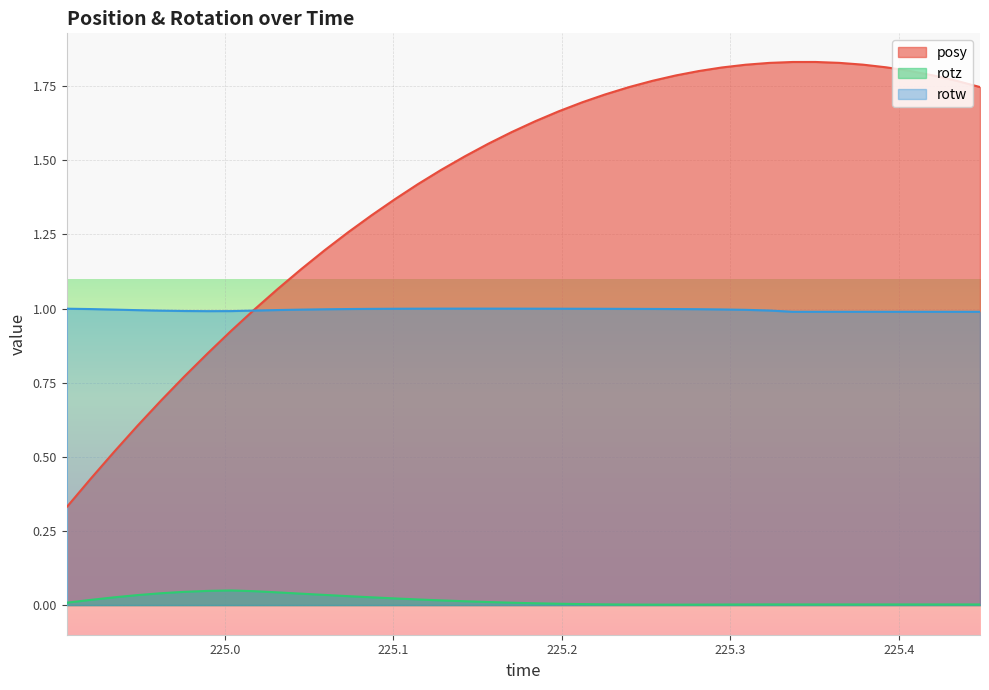

Which label corresponds to the smallest value in the chart?

225.2677